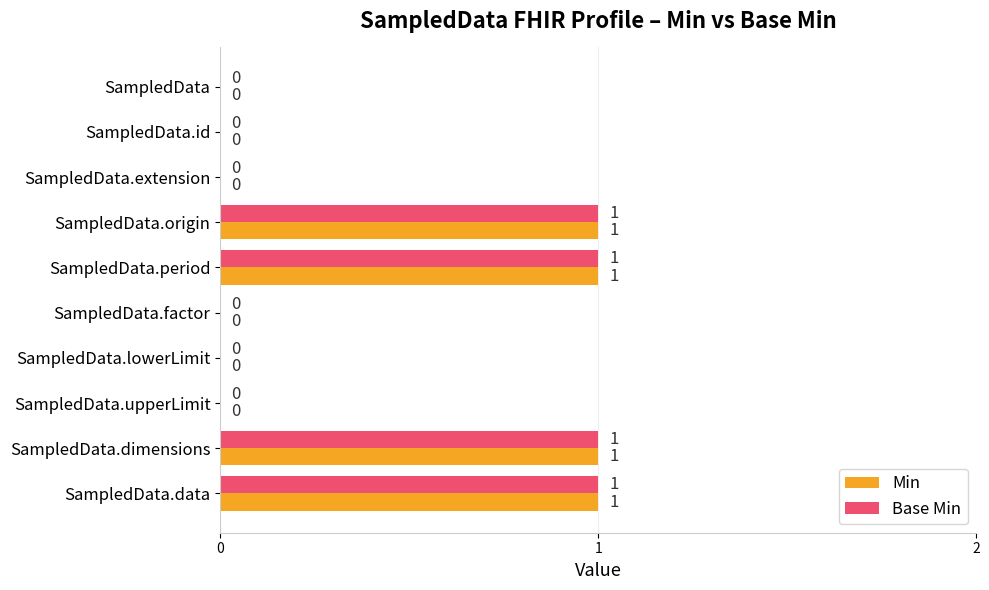

Is the value of Base Min at SampledData.dimensions greater than the value of Min at SampledData.factor?

Yes